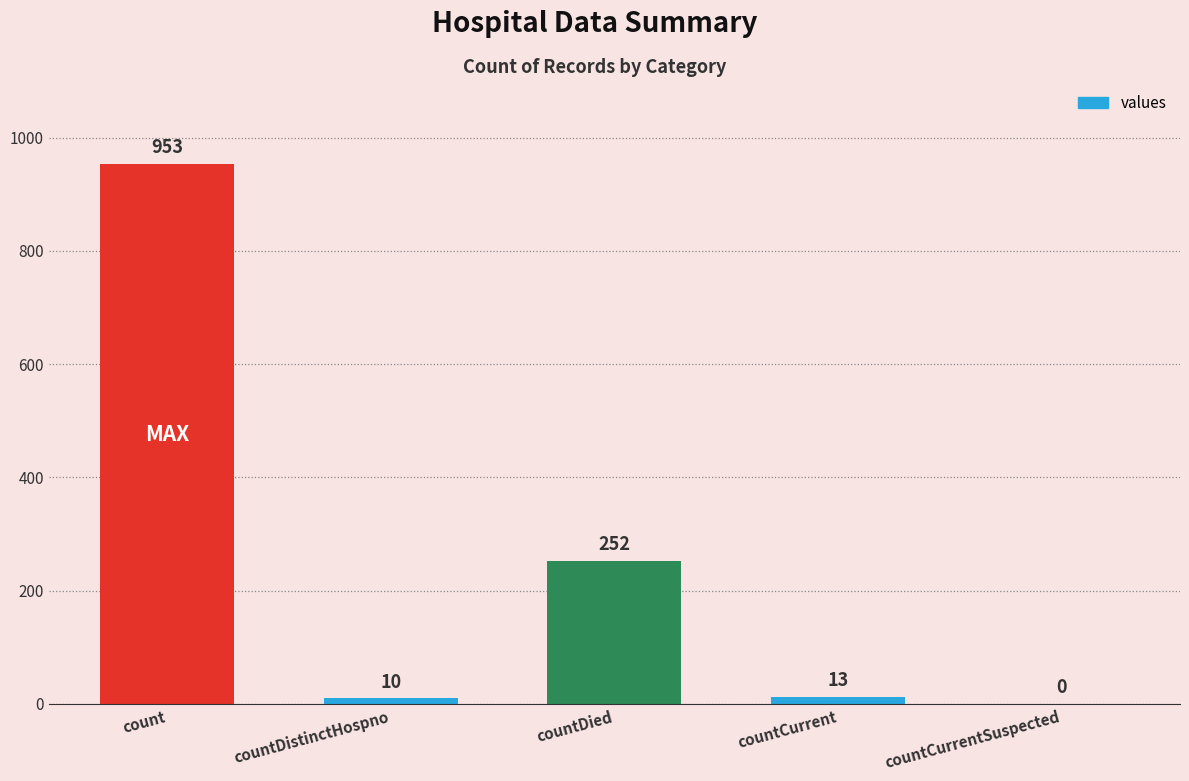

What is the greatest value displayed?

953